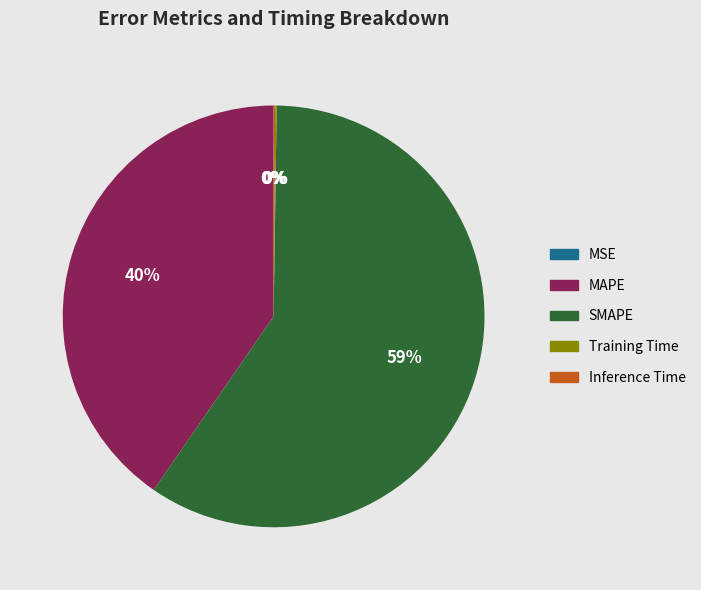

Between SMAPE and MSE, which is larger?

SMAPE